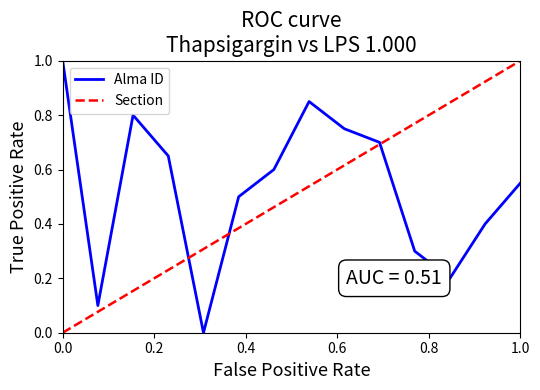

What is the maximum value for Section?

1.0